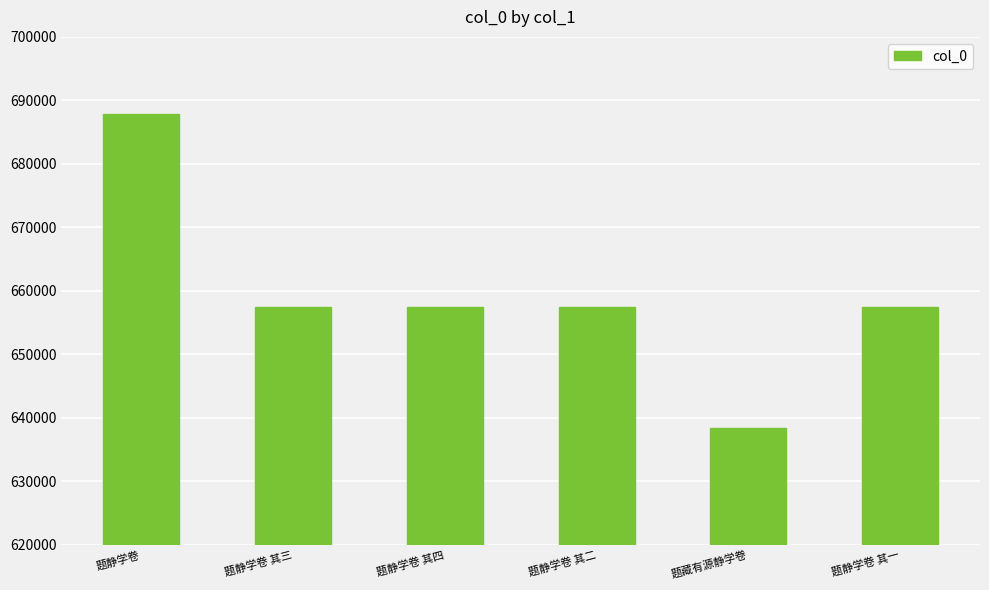

Is it true that the value at 题静学卷 其三 is 283453?

False